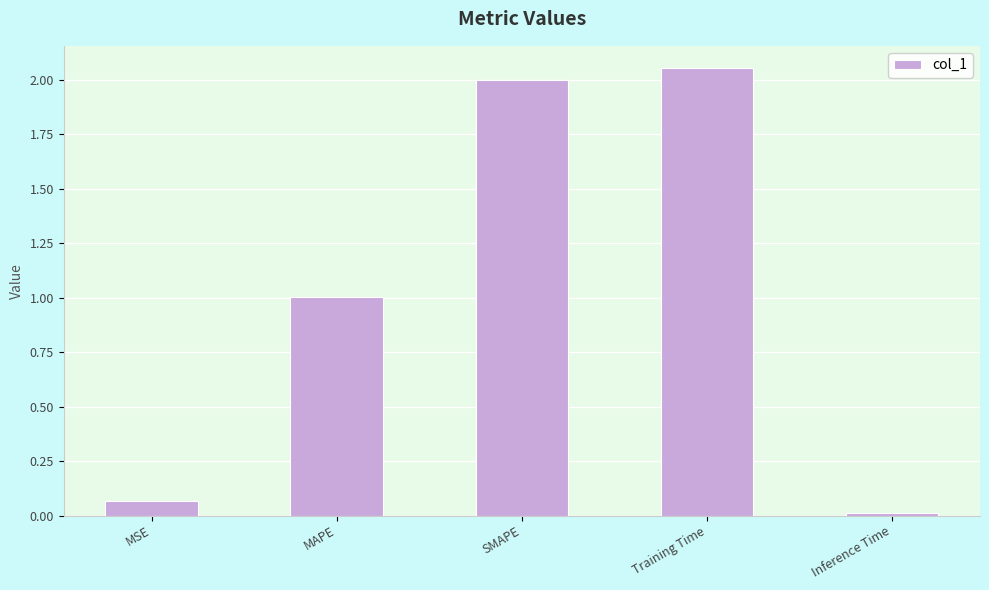

Which label corresponds to the smallest value in the chart?

Inference Time